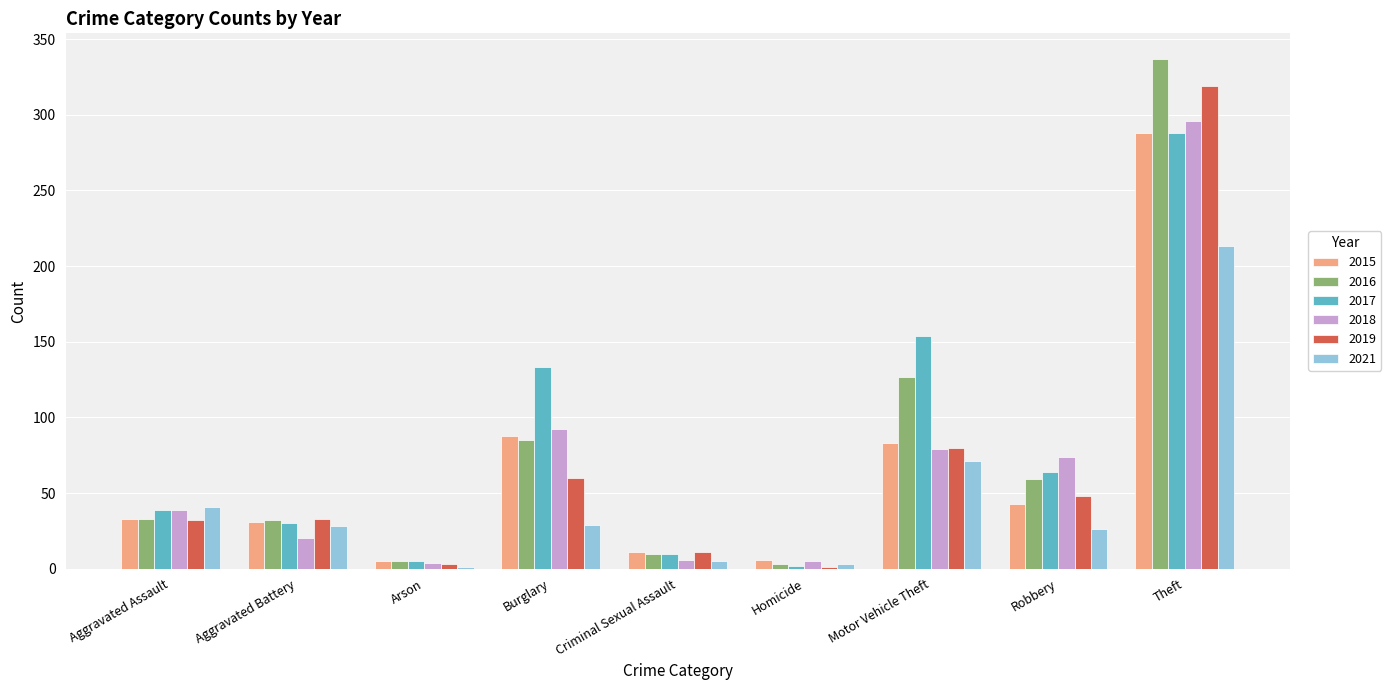

Is it true that 2018 equals 11 at Aggravated Assault?

False